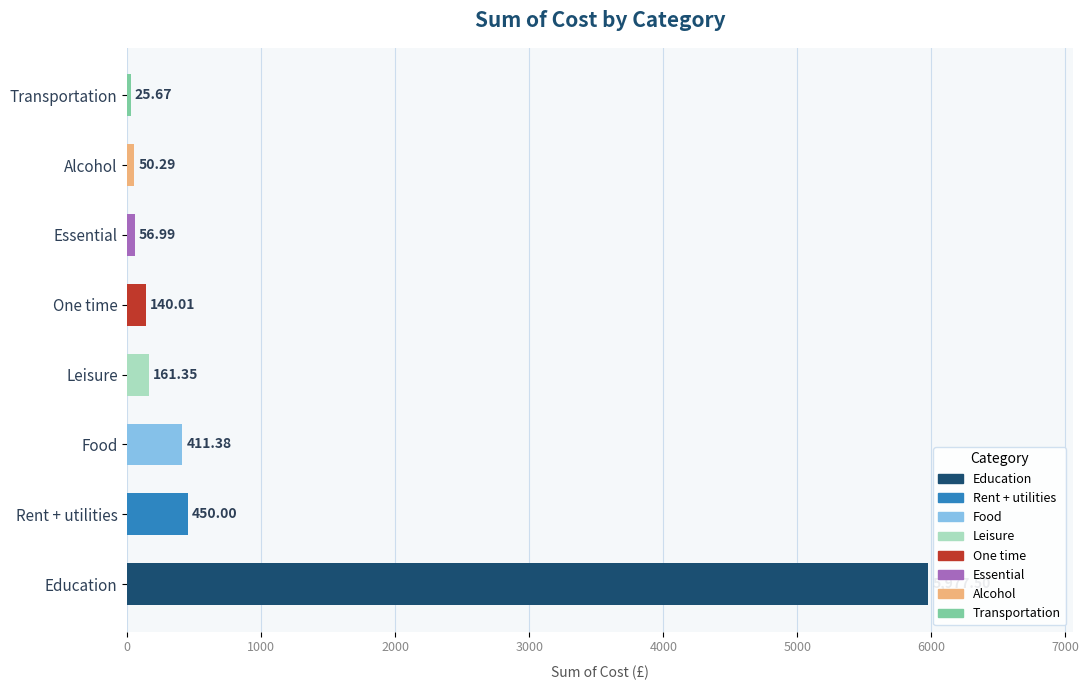

At which label is the value closest to 3001?

Rent + utilities